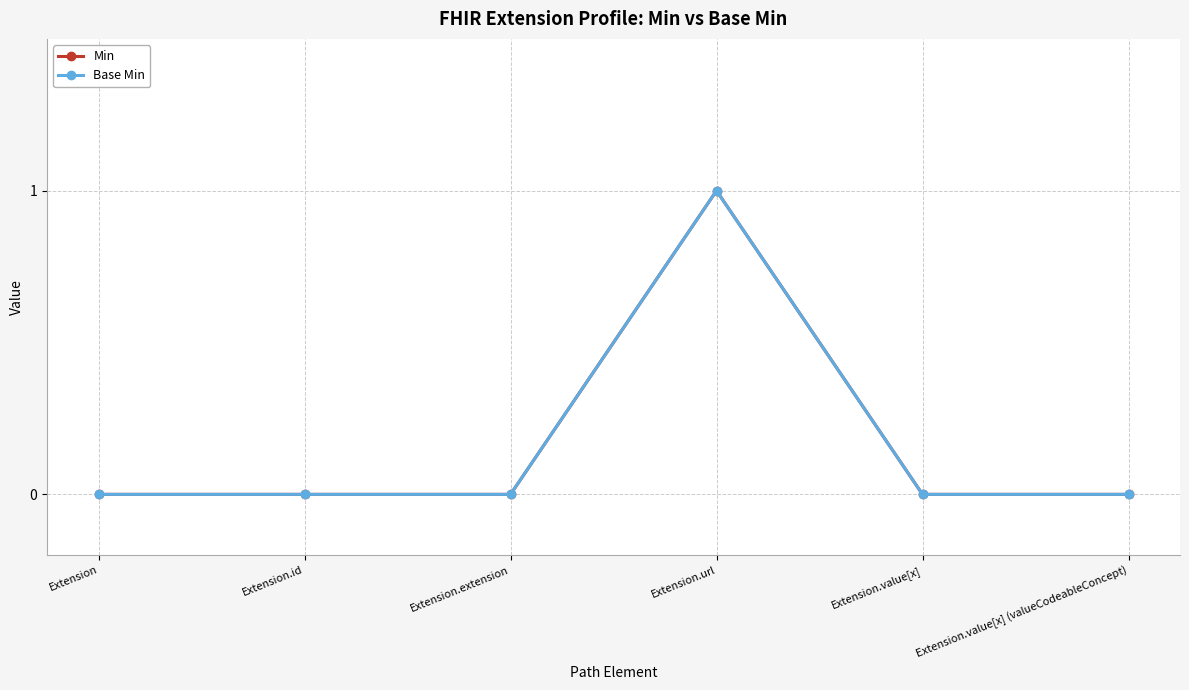

Reading left to right, what are all the values shown in this chart?

Min: 0	0	0	1	0	0
Base Min: 0	0	0	1	0	0